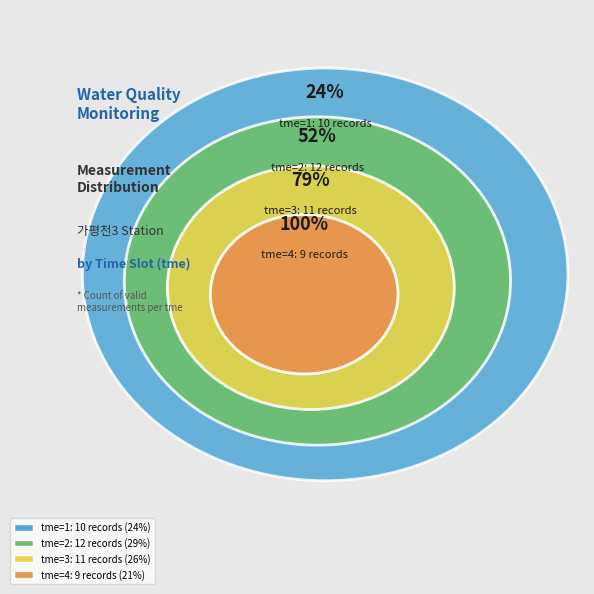

Does 1 represent more than half of the total?

No